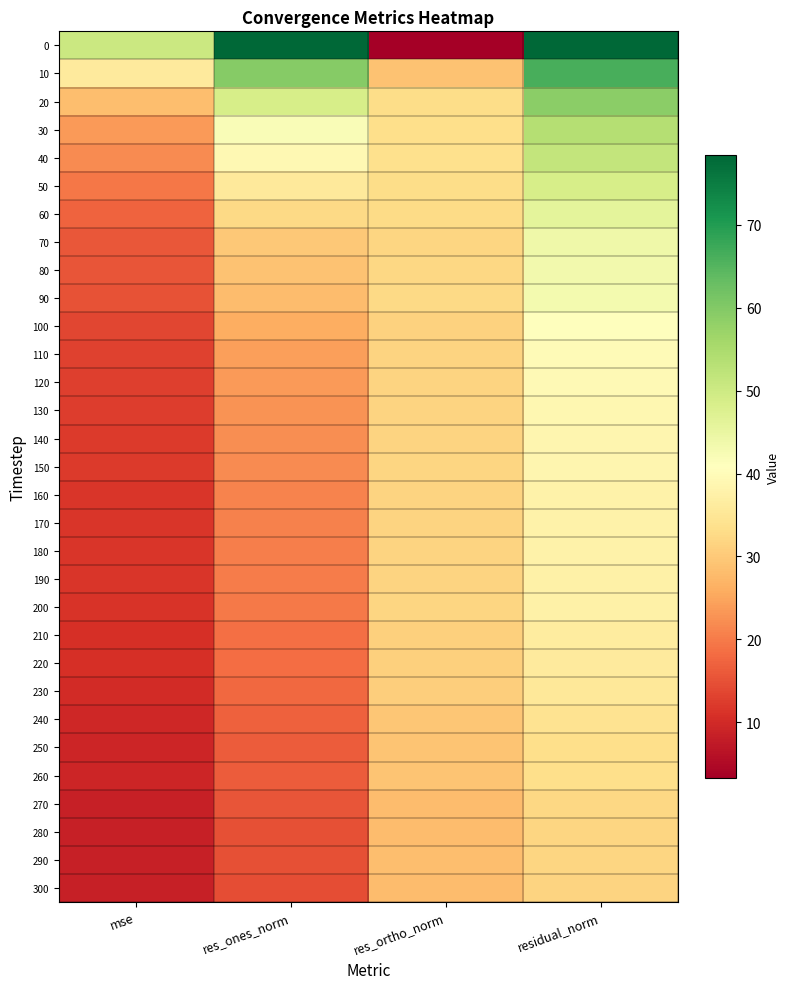

Reading left to right, what are all the values shown in this chart?

0: mse=50.4	res_ones_norm=78.4	res_ortho_norm=3.2	residual_norm=78.4
10: mse=35.9	res_ones_norm=59.5	res_ortho_norm=29.0	residual_norm=66.2
20: mse=28.3	res_ones_norm=48.6	res_ortho_norm=32.9	residual_norm=58.8
30: mse=23.6	res_ones_norm=41.9	res_ortho_norm=33.5	residual_norm=53.6
40: mse=21.7	res_ones_norm=39.1	res_ortho_norm=33.5	residual_norm=51.5
50: mse=19.5	res_ones_norm=35.7	res_ortho_norm=33.2	residual_norm=48.7
60: mse=17.3	res_ones_norm=32.3	res_ortho_norm=32.7	residual_norm=46.0
70: mse=15.7	res_ones_norm=29.9	res_ortho_norm=32.0	residual_norm=43.8
80: mse=15.3	res_ones_norm=28.9	res_ortho_norm=32.1	residual_norm=43.2
90: mse=15.1	res_ones_norm=28.2	res_ortho_norm=32.3	residual_norm=42.9
100: mse=13.6	res_ones_norm=26.0	res_ortho_norm=31.4	residual_norm=40.8
110: mse=13.0	res_ones_norm=24.3	res_ortho_norm=31.5	residual_norm=39.8
120: mse=12.8	res_ones_norm=23.7	res_ortho_norm=31.7	residual_norm=39.6
130: mse=12.4	res_ones_norm=22.9	res_ortho_norm=31.6	residual_norm=39.0
140: mse=12.3	res_ones_norm=22.3	res_ortho_norm=31.7	residual_norm=38.7
150: mse=12.2	res_ones_norm=21.8	res_ortho_norm=31.8	residual_norm=38.5
160: mse=11.7	res_ones_norm=21.0	res_ortho_norm=31.5	residual_norm=37.8
170: mse=11.7	res_ones_norm=20.8	res_ortho_norm=31.6	residual_norm=37.8
180: mse=11.6	res_ones_norm=20.4	res_ortho_norm=31.6	residual_norm=37.6
190: mse=11.5	res_ones_norm=20.0	res_ortho_norm=31.7	residual_norm=37.4
200: mse=11.4	res_ones_norm=19.7	res_ortho_norm=31.8	residual_norm=37.4
210: mse=10.7	res_ones_norm=18.8	res_ortho_norm=30.9	residual_norm=36.2
220: mse=10.7	res_ones_norm=18.4	res_ortho_norm=31.0	residual_norm=36.1
230: mse=10.2	res_ones_norm=17.8	res_ortho_norm=30.6	residual_norm=35.3
240: mse=9.5	res_ones_norm=16.9	res_ortho_norm=29.6	residual_norm=34.1
250: mse=9.2	res_ones_norm=16.4	res_ortho_norm=29.1	residual_norm=33.4
260: mse=9.1	res_ones_norm=16.2	res_ortho_norm=29.2	residual_norm=33.4
270: mse=8.4	res_ones_norm=15.3	res_ortho_norm=28.1	residual_norm=32.0
280: mse=8.3	res_ones_norm=14.9	res_ortho_norm=28.2	residual_norm=31.9
290: mse=8.3	res_ones_norm=14.8	res_ortho_norm=28.2	residual_norm=31.9
300: mse=8.2	res_ones_norm=14.6	res_ortho_norm=28.1	residual_norm=31.7